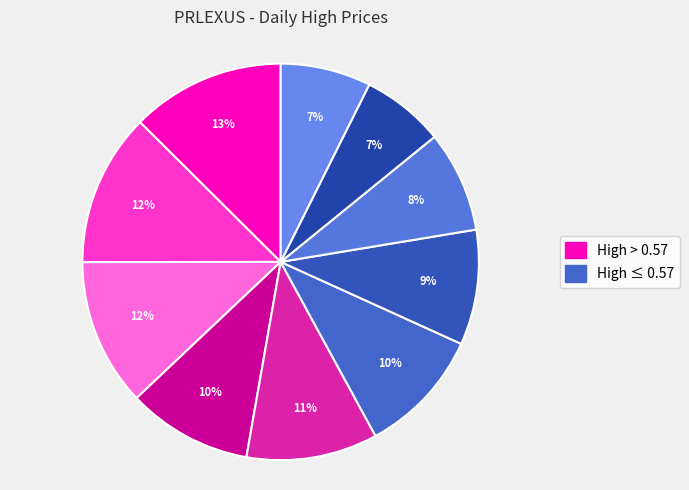

Which slice is the smallest?

2020-03-17